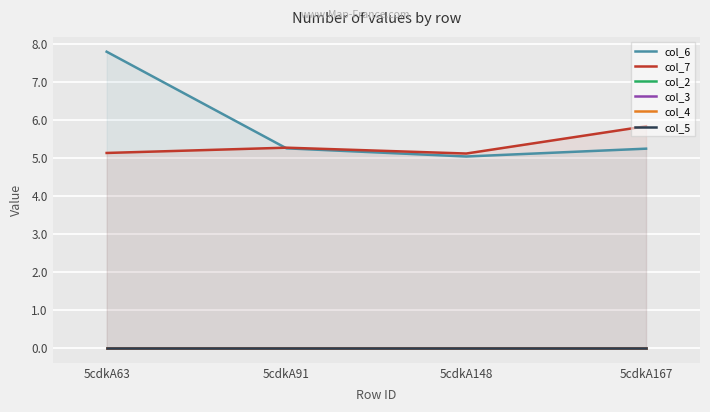

List the series in order of their peak value, highest first.

col_6, col_7, col_2, col_3, col_4, col_5